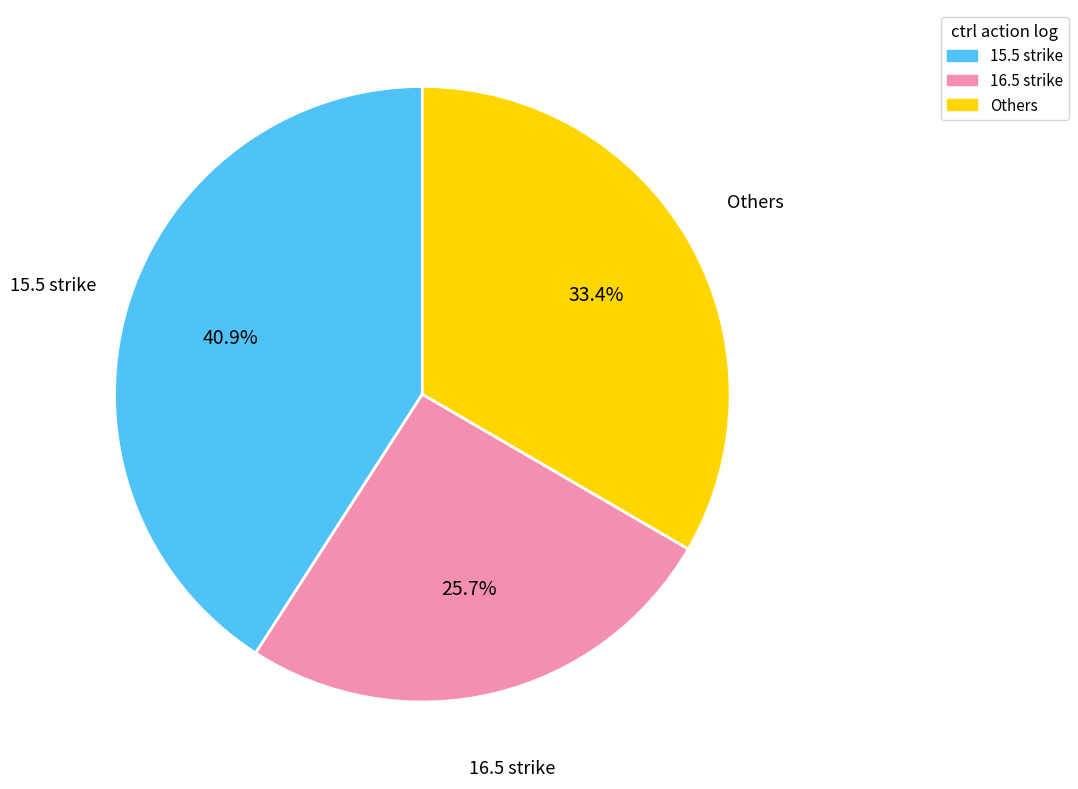

Which slice is the smallest?

16.5 strike